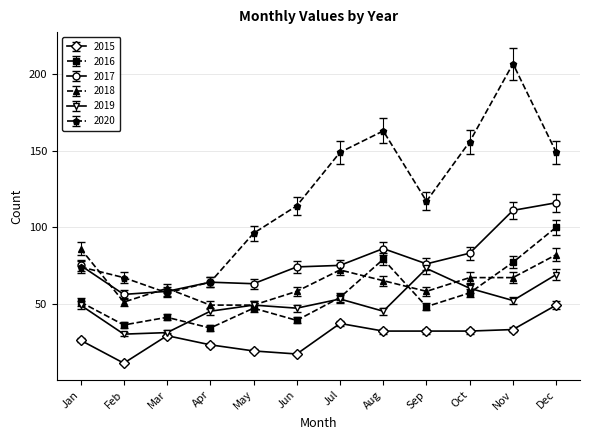

Read the 2016 value at Feb.

36